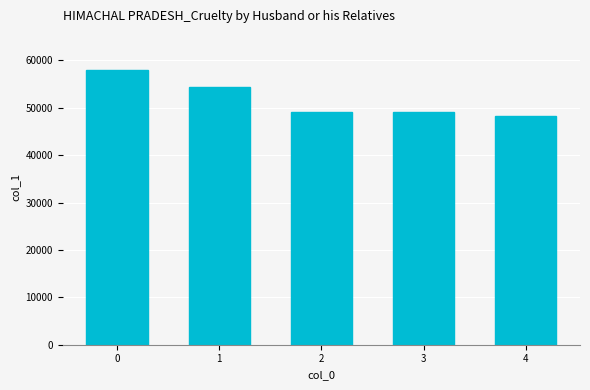

What is the difference between the maximum and minimum values?

9738